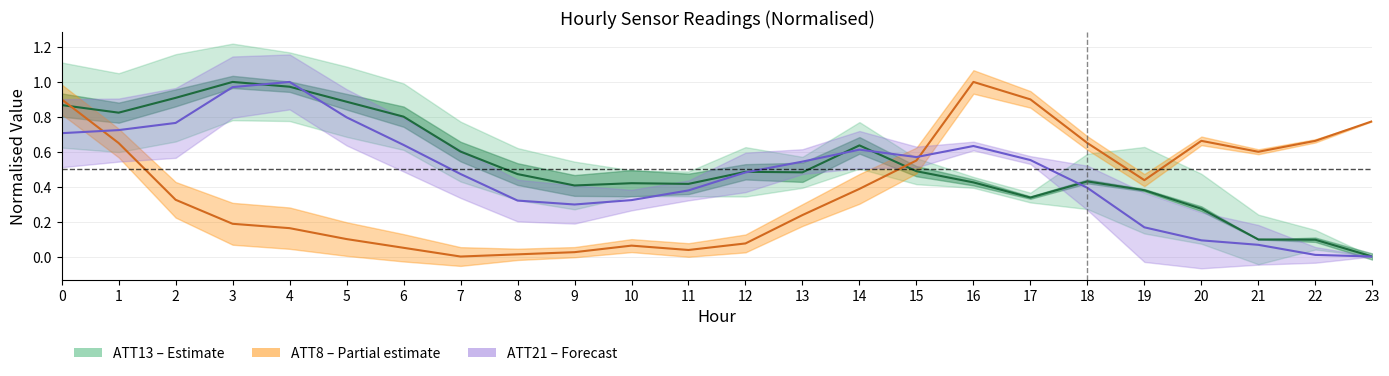

True or false: ATT13 and ATT21 intersect in this chart.

True